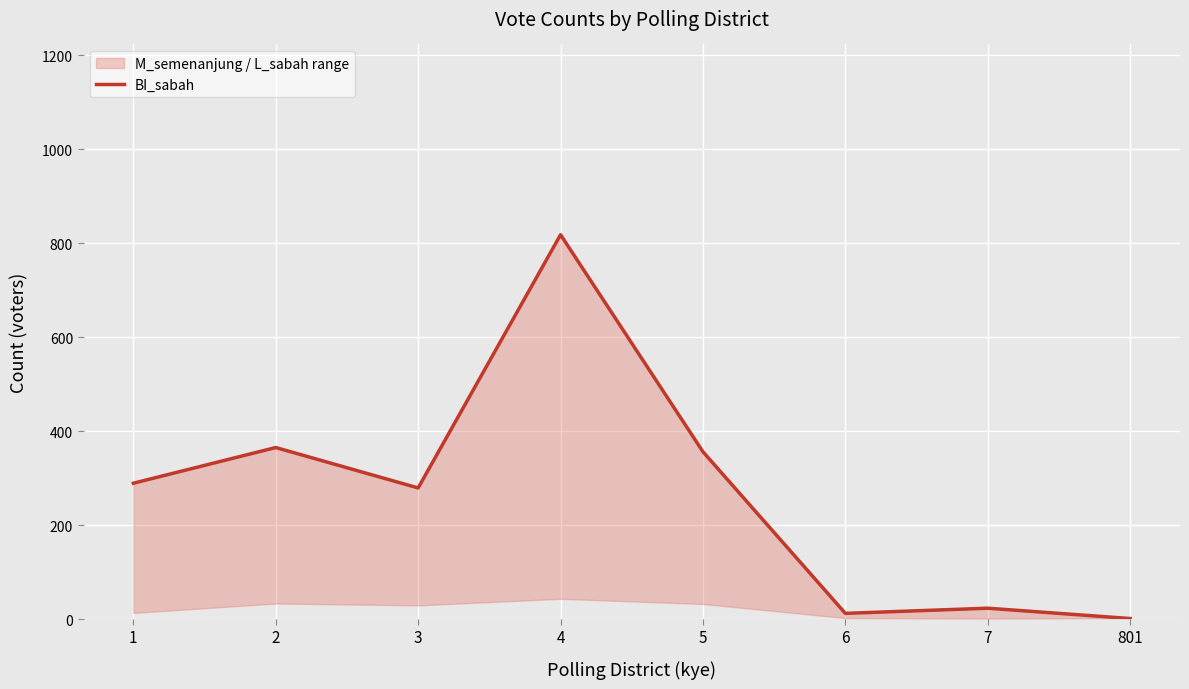

Reading left to right, extract all data points from this chart.

289	365	279	818	356	12	23	1